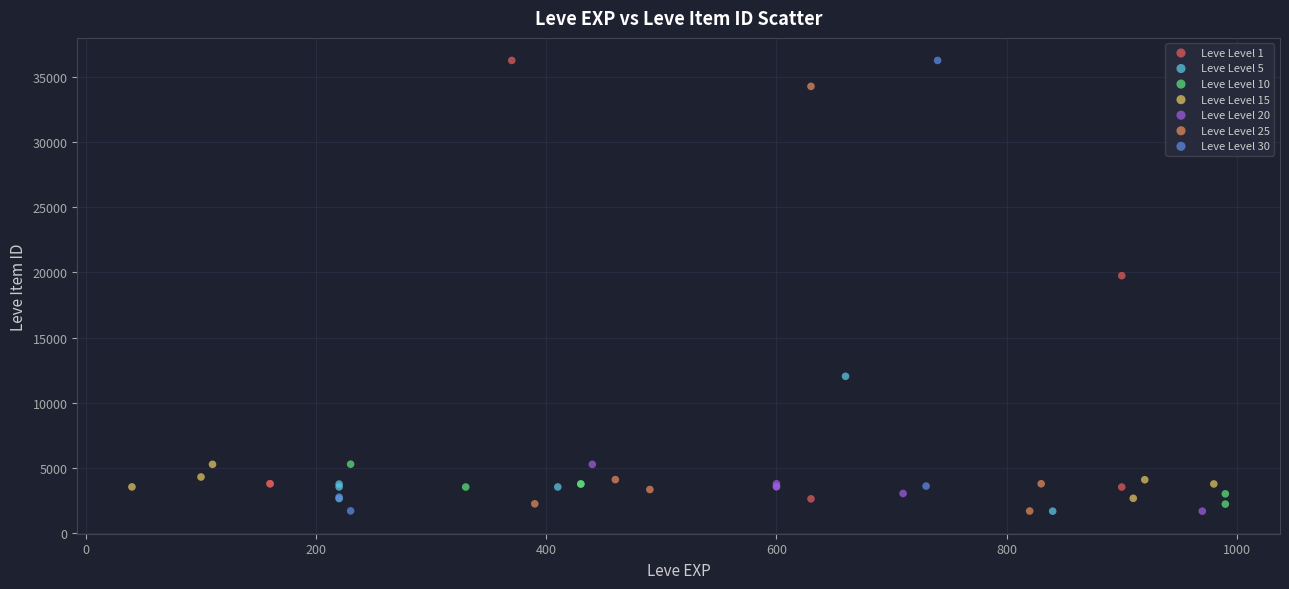

Which series has the largest Y range (max minus min)?

Leve Level 30